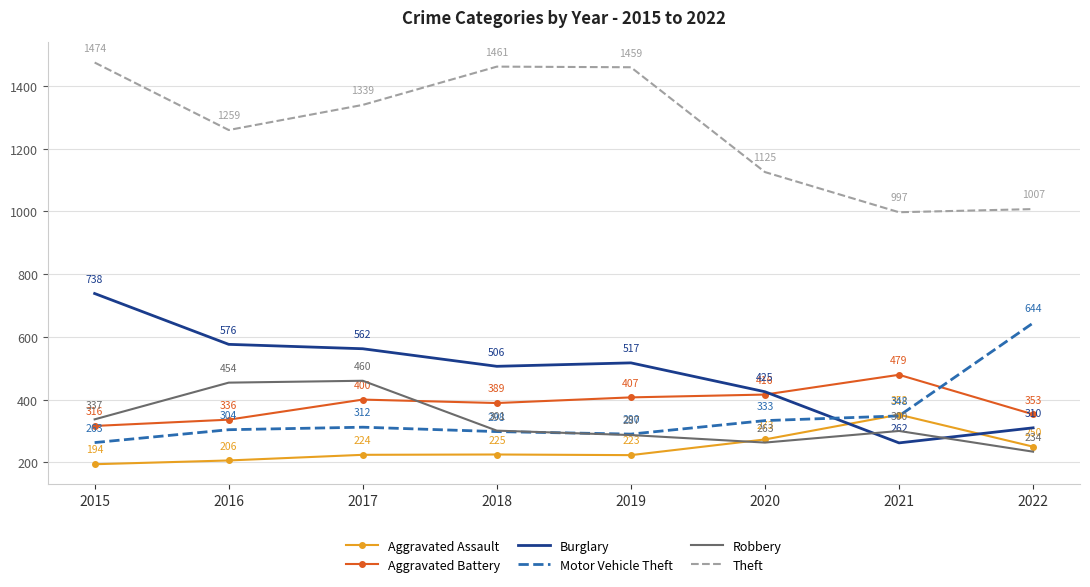

What is the greatest value displayed?

1474